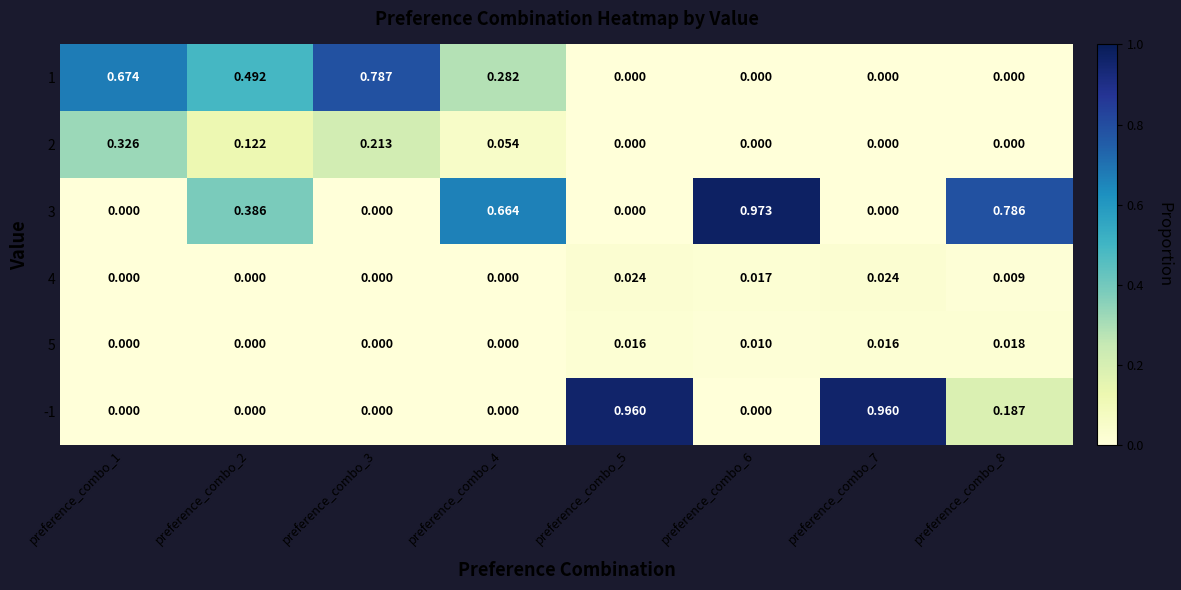

At which category is the sum across all series the highest?

preference_combo_1